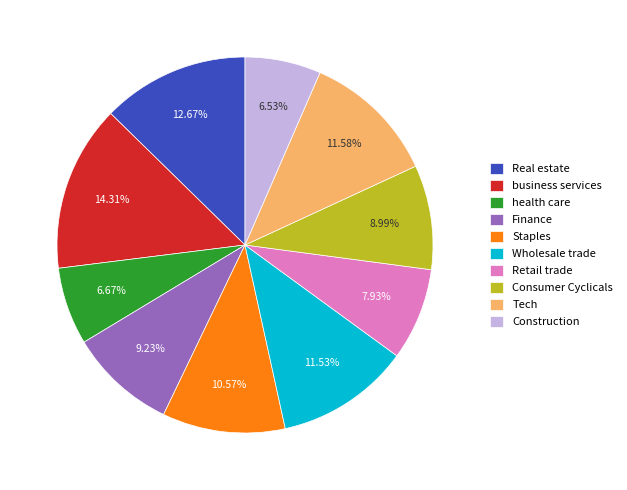

What is the largest slice in the pie chart?

business services